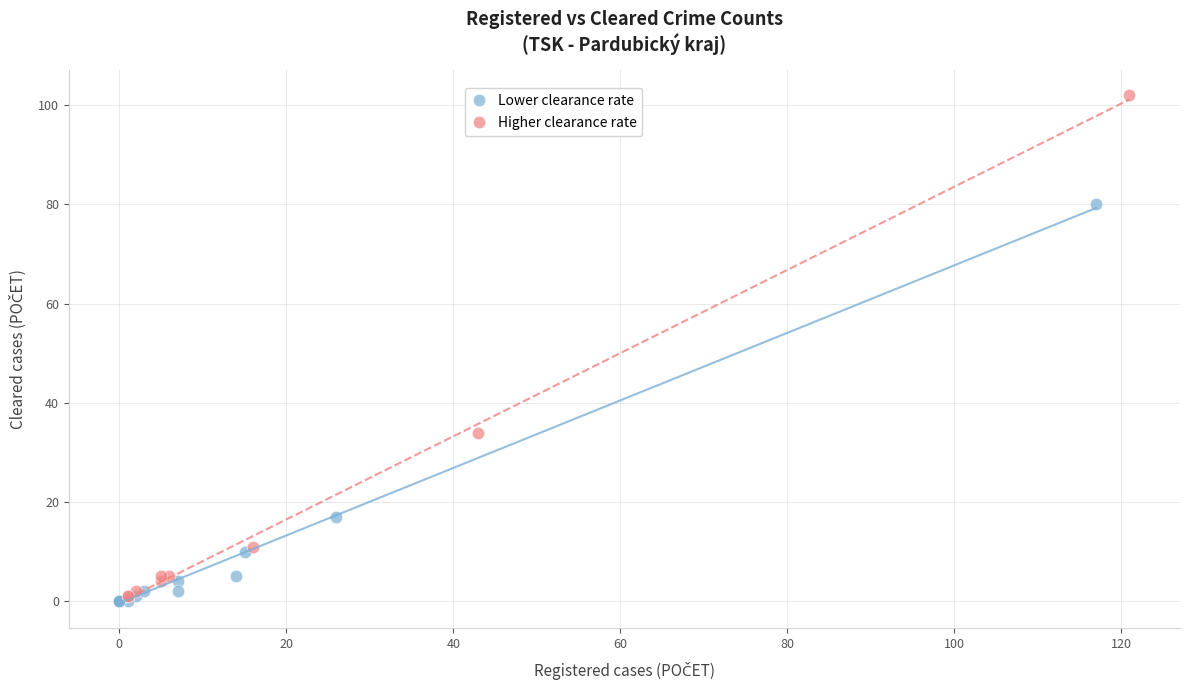

Which series contains the highest Y value?

Higher clearance rate